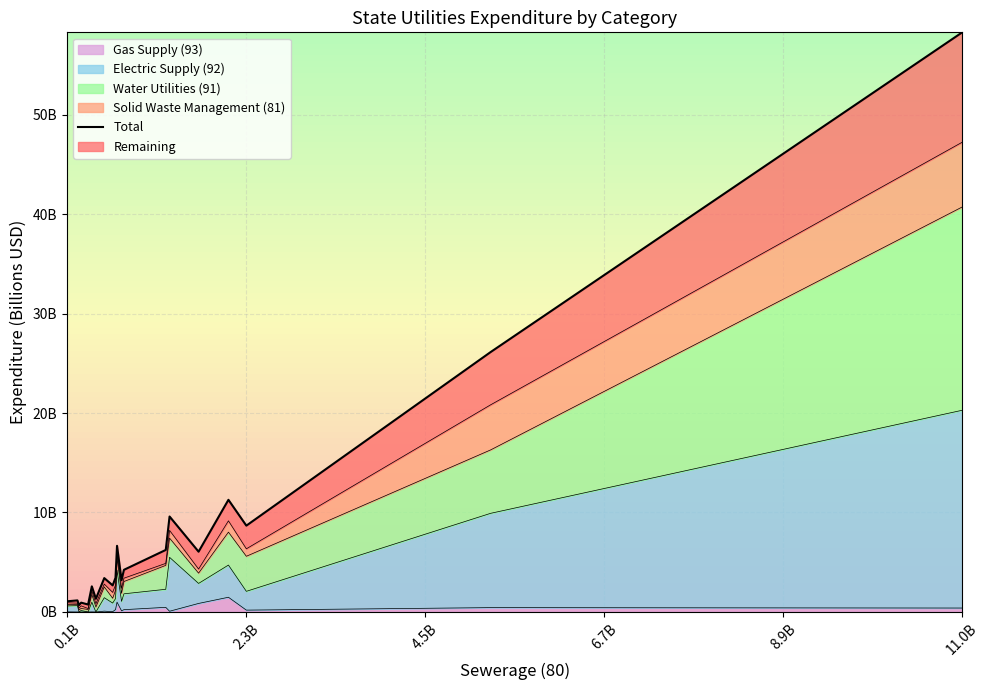

What is the average value?

7.9